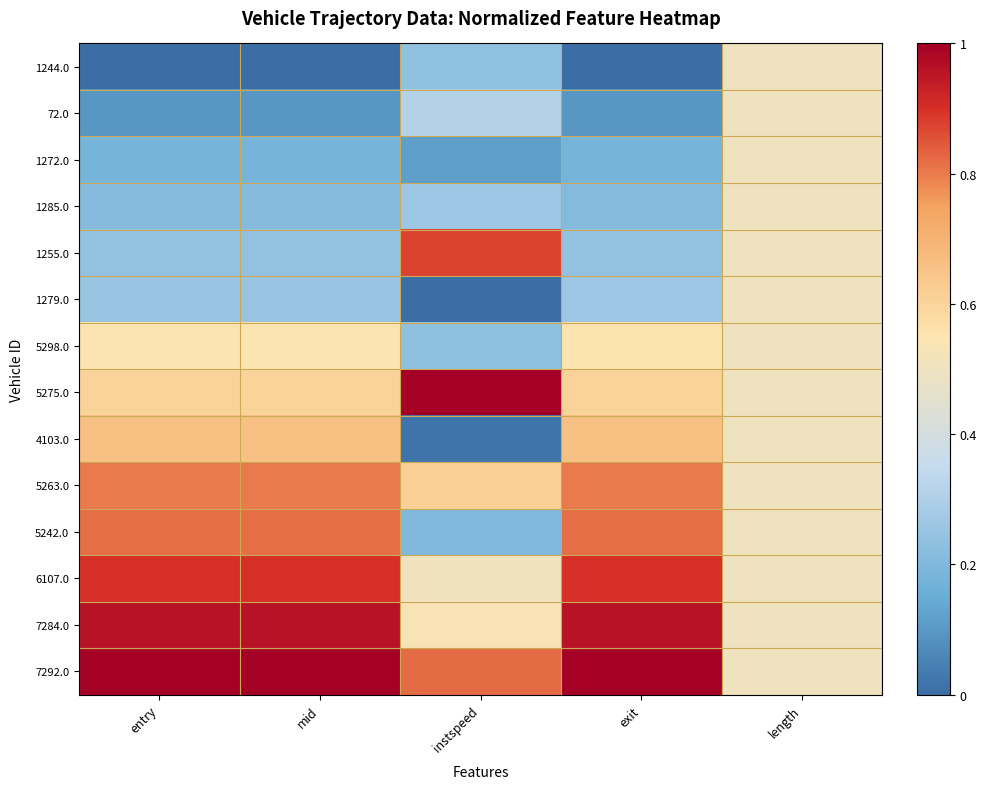

At which category does the chart reach its minimum across all series?

entry